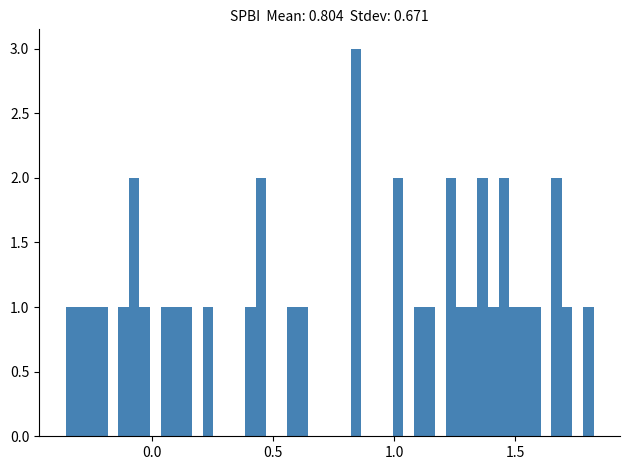

Read against the x-axis, roughly where is the centre of the tallest bar?

0.85